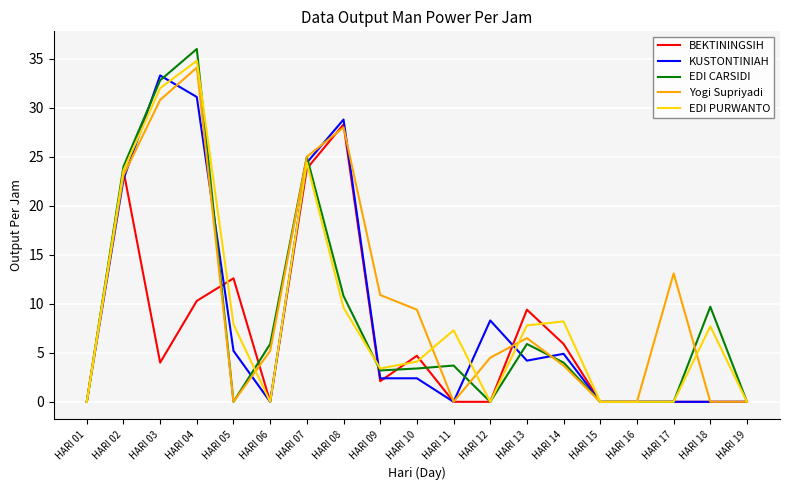

True or false: KUSTONTINIAH has a value of -21.8 at HARI 06.

False